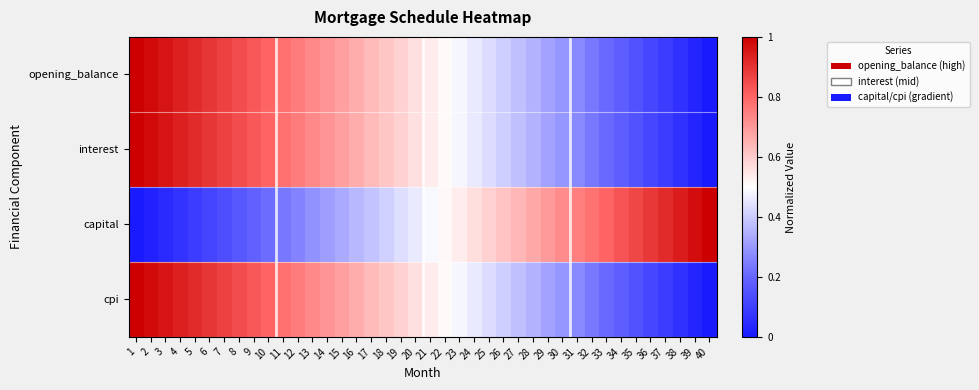

Between 14 and 3, which is larger?

3